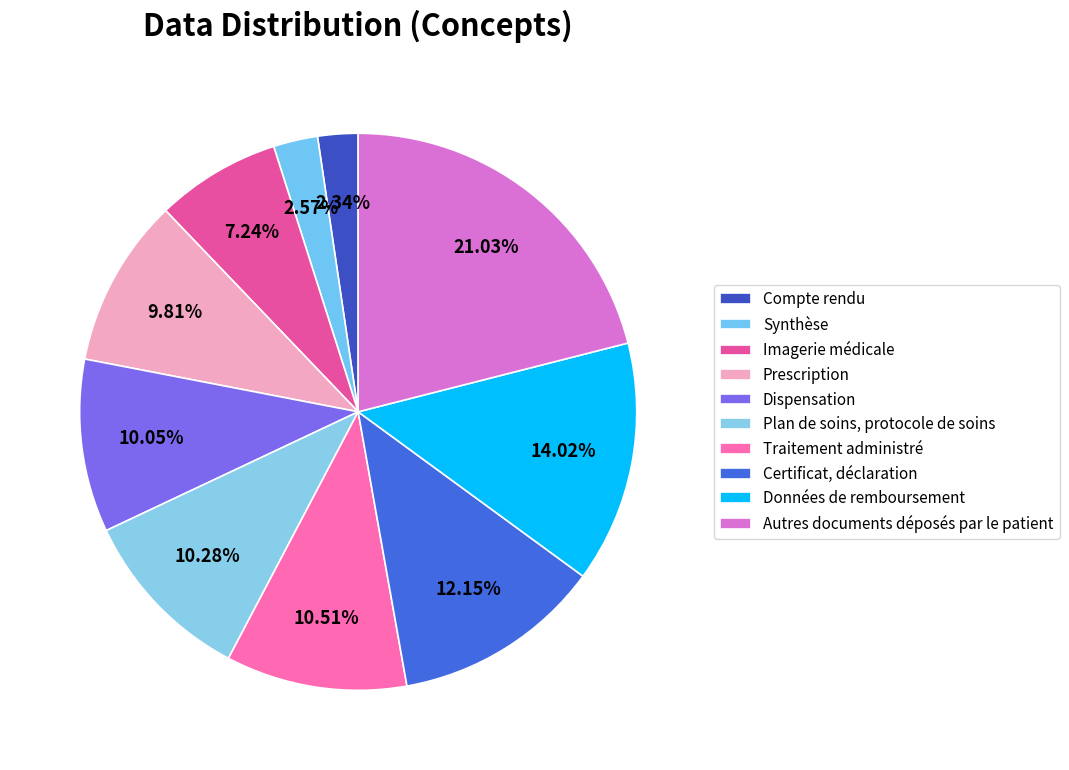

True or false: Prescription accounts for 10% of the total.

True